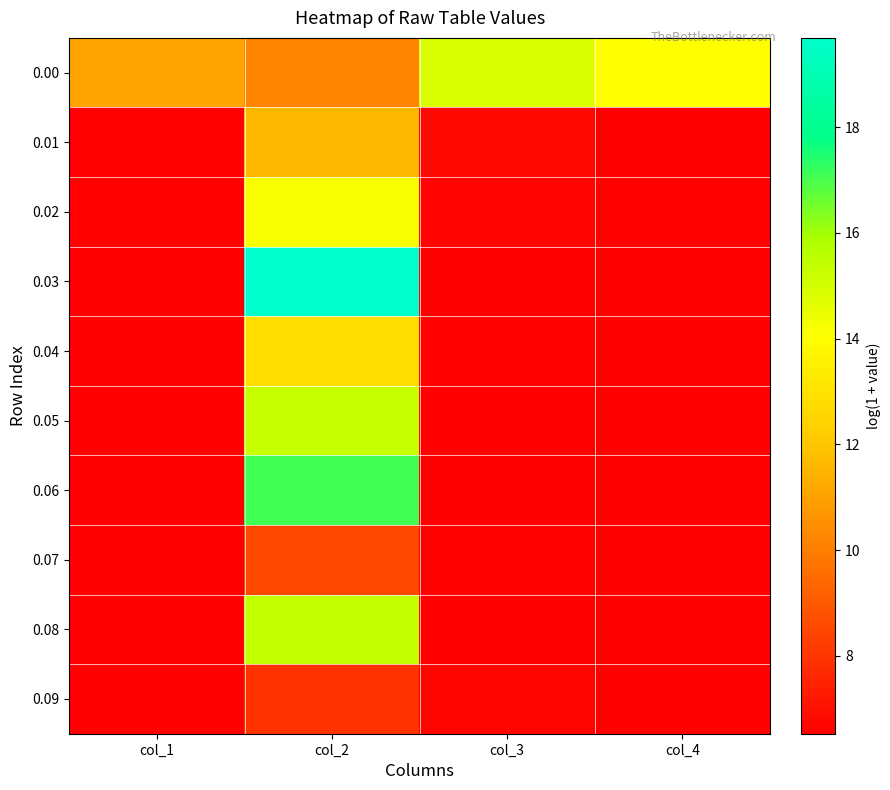

Reading left to right, what are all the values shown in this chart?

0.00: col_1=11.1	col_2=10.2	col_3=14.9	col_4=14.0
0.01: col_1=6.6	col_2=11.6	col_3=6.8	col_4=6.6
0.02: col_1=6.6	col_2=14.2	col_3=6.7	col_4=6.6
0.03: col_1=6.5	col_2=19.7	col_3=6.5	col_4=6.5
0.04: col_1=6.6	col_2=12.8	col_3=6.6	col_4=6.5
0.05: col_1=6.5	col_2=15.3	col_3=6.6	col_4=6.5
0.06: col_1=6.5	col_2=17.1	col_3=6.5	col_4=6.5
0.07: col_1=6.5	col_2=8.5	col_3=6.6	col_4=6.6
0.08: col_1=6.5	col_2=15.4	col_3=6.6	col_4=6.5
0.09: col_1=6.5	col_2=7.9	col_3=6.7	col_4=6.5